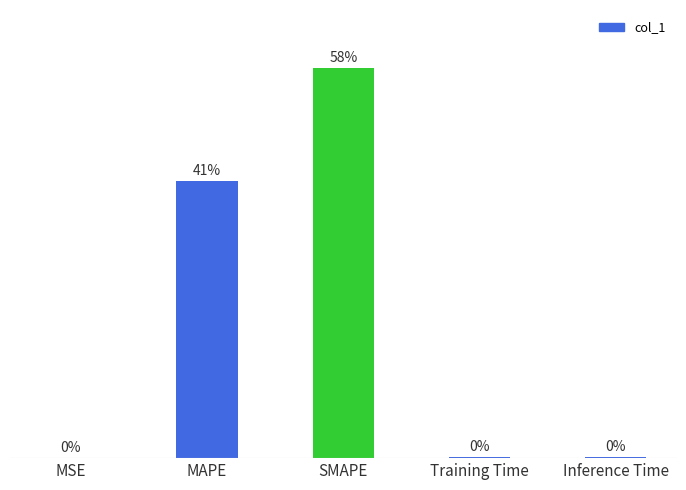

At which category does the chart reach its peak across all series?

SMAPE